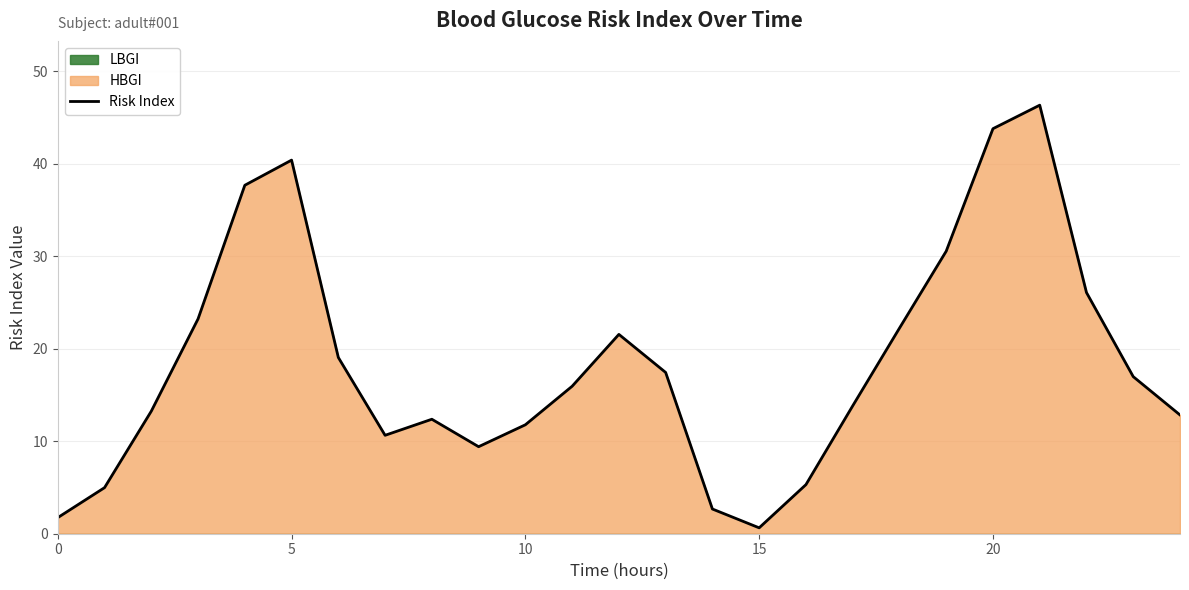

What is the sum of the values at 21 and 25?

86.7